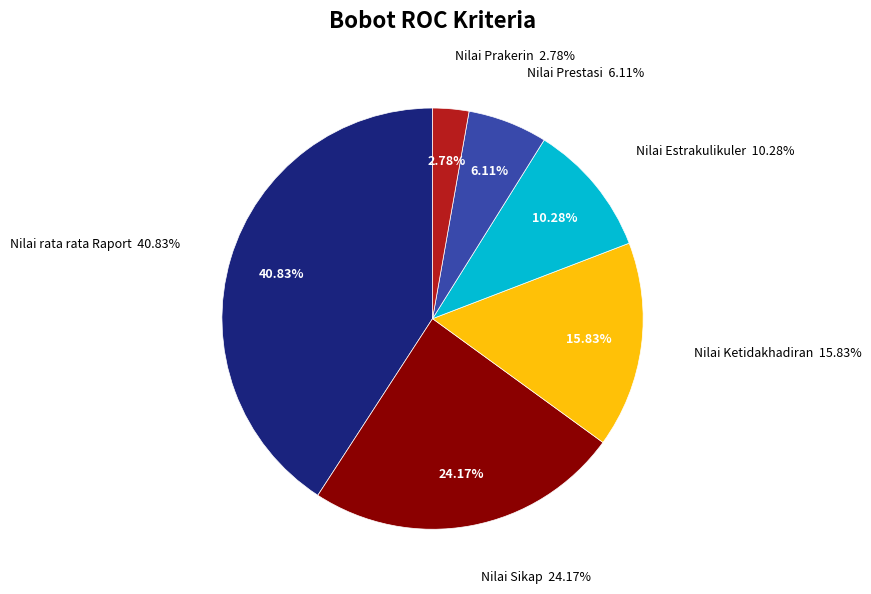

To the nearest percent, what is the combined percentage of Nilai Estrakulikuler and Nilai Prestasi?

16%